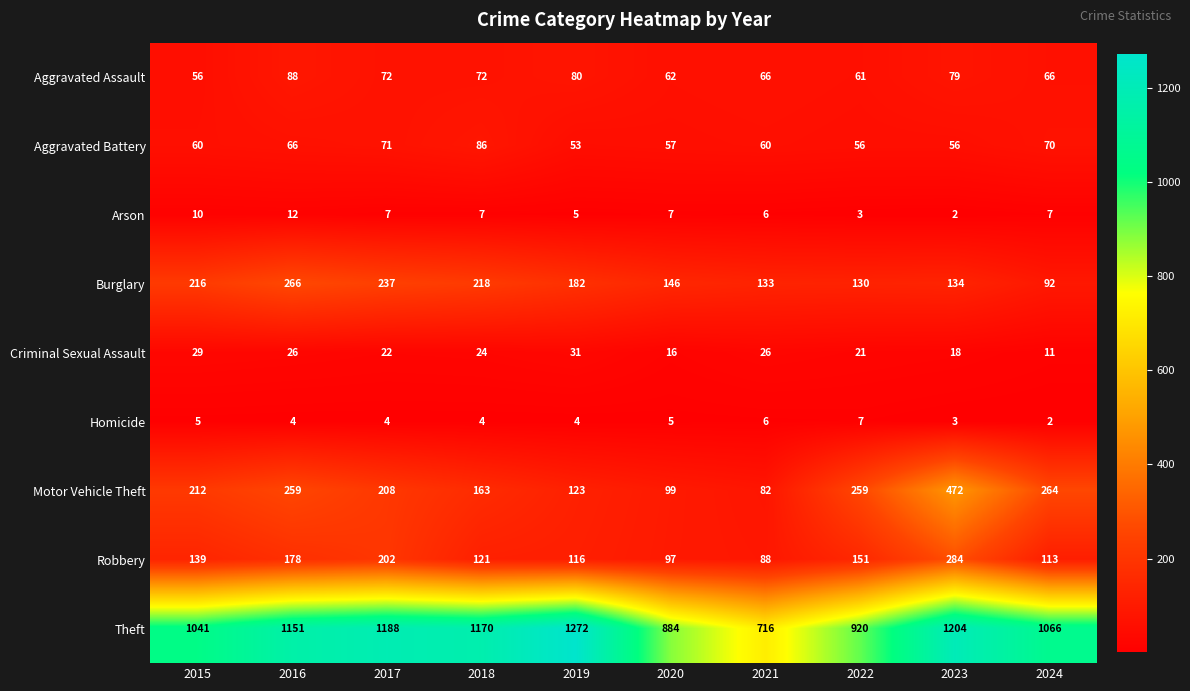

The value of Criminal Sexual Assault at 2024 is 2. True or false?

False